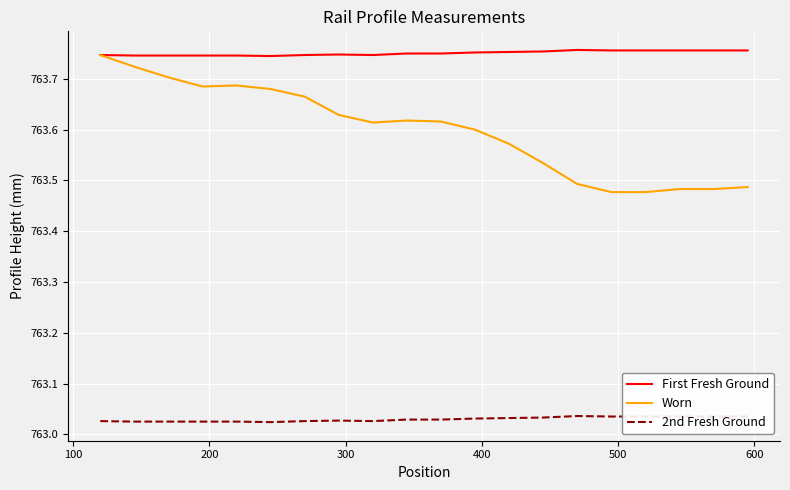

Which series has the widest spread of values?

Worn